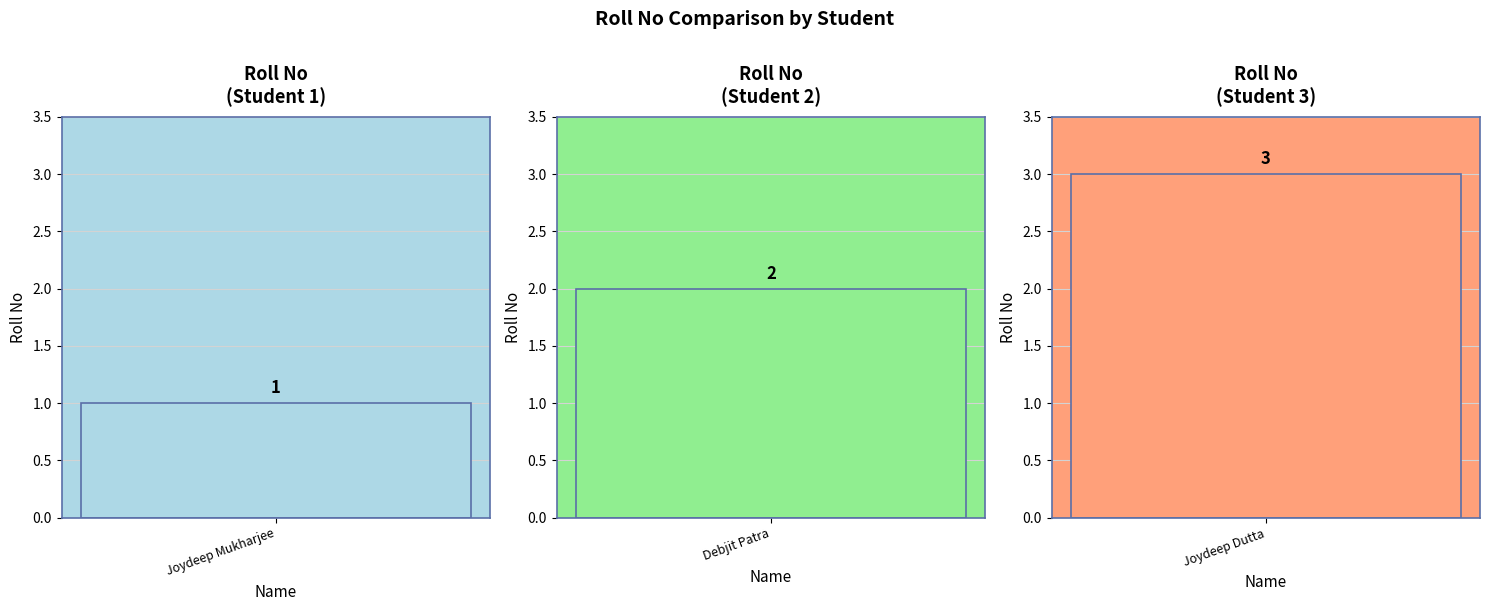

How many bars are there in total?

3